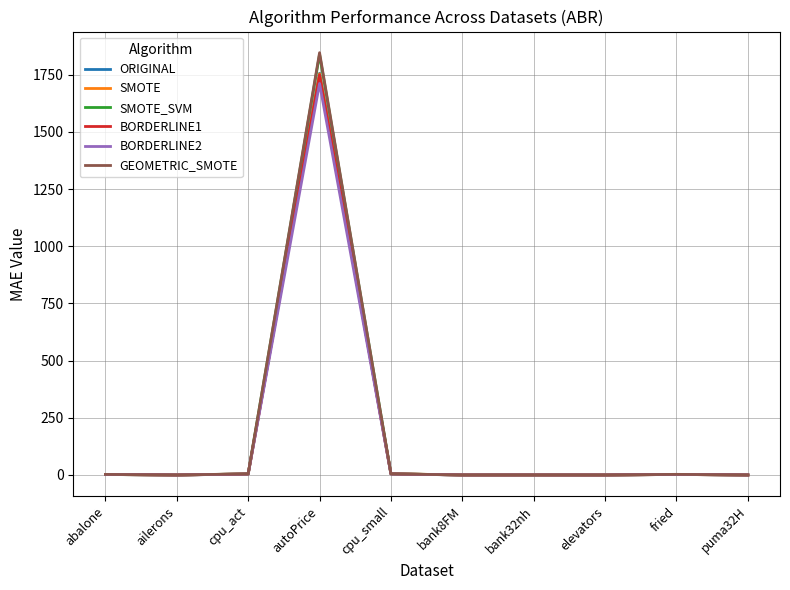

Is it true that GEOMETRIC_SMOTE equals 2511.7 at autoPrice?

False